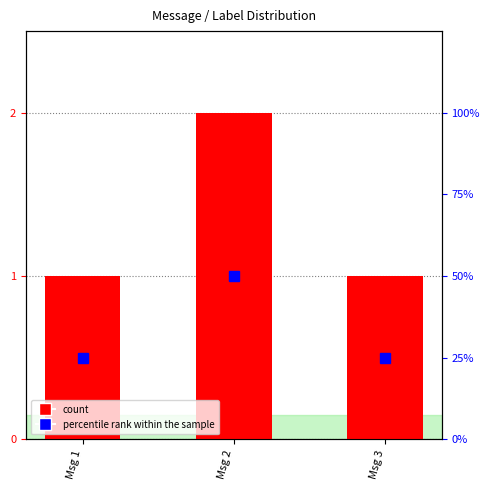

List the labels in order of value, smallest first.

Msg 1, Msg 3, Msg 2